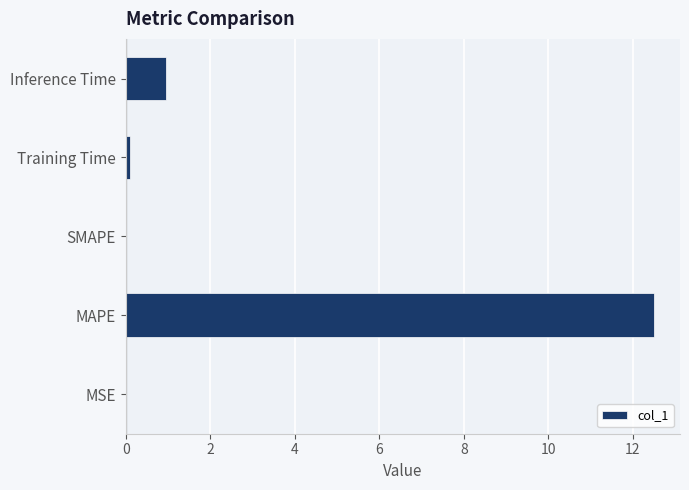

What is the sum of the values at SMAPE and MAPE?

12.5